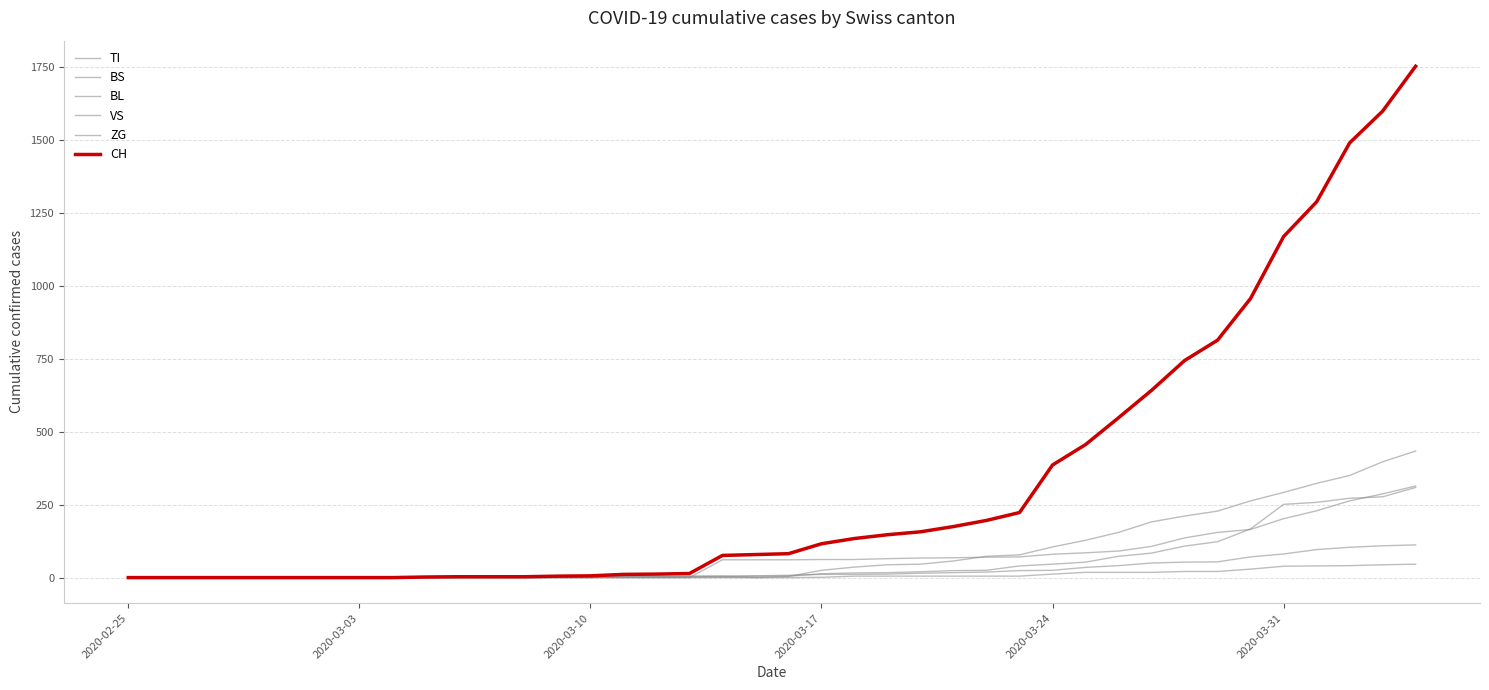

How many lines are shown in the chart?

6